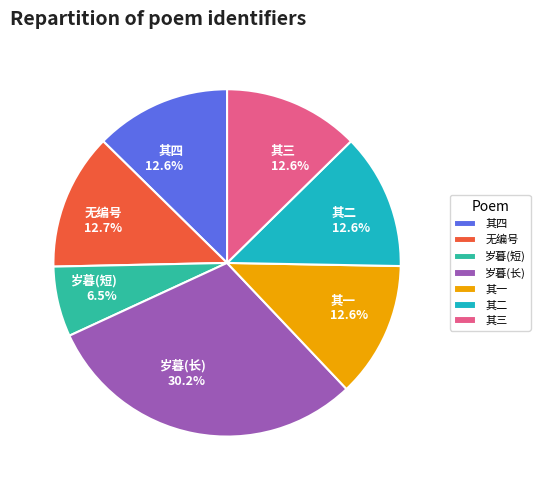

What is the smallest slice in the pie chart?

岁暮(短)